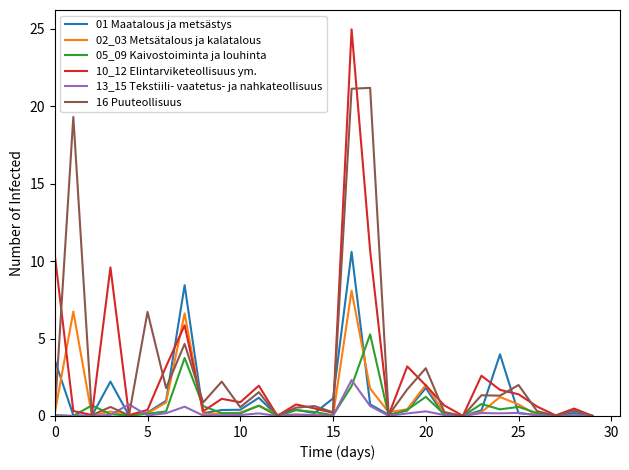

Rank the series by their maximum value, from highest to lowest.

10_12 Elintarviketeollisuus ym., 16 Puuteollisuus, 01 Maatalous ja metsästys, 02_03 Metsätalous ja kalatalous, 05_09 Kaivostoiminta ja louhinta, 13_15 Tekstiili- vaatetus- ja nahkateollisuus